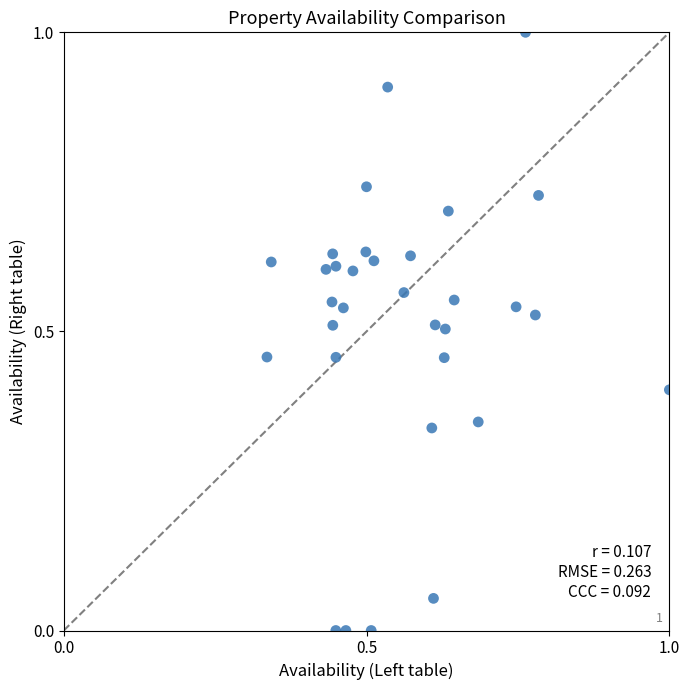

What is the range of Y values (max minus min)?

1.0